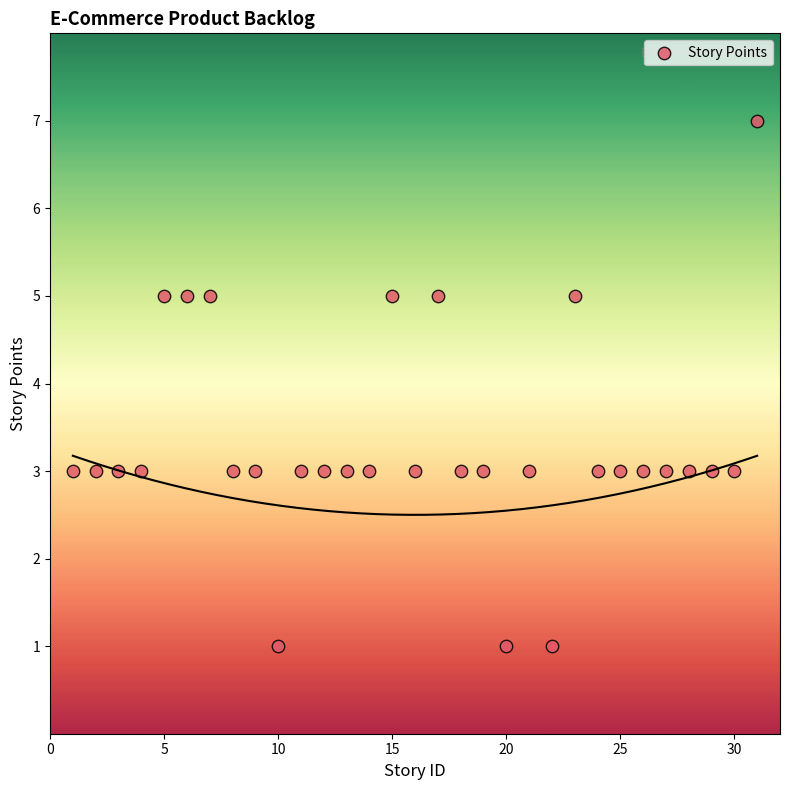

What is the range of X values (max minus min)?

30